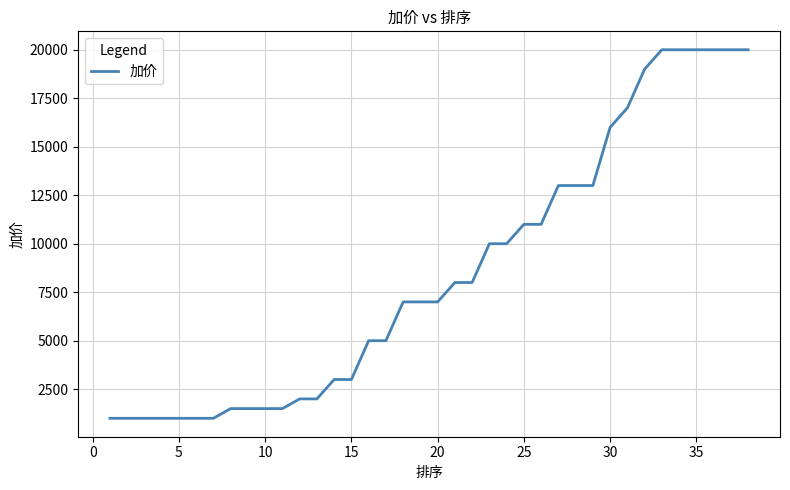

What is the smallest value displayed?

1000